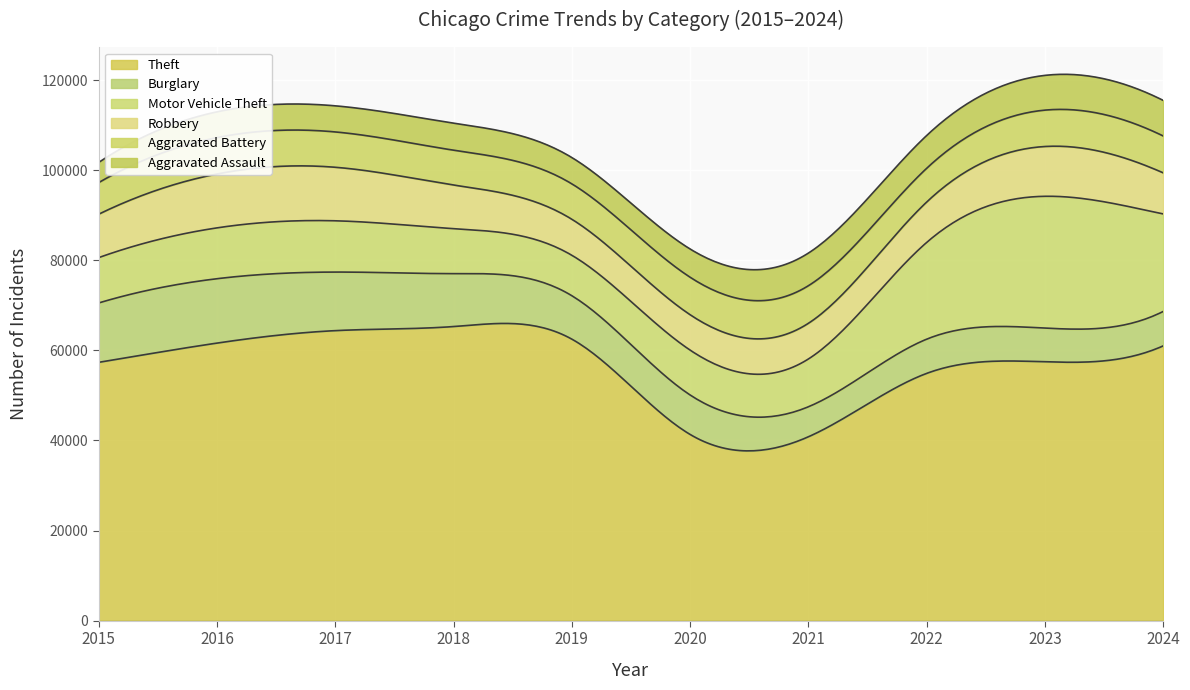

List the series in order of their peak value, highest first.

Theft, Motor Vehicle Theft, Burglary, Robbery, Aggravated Battery, Aggravated Assault